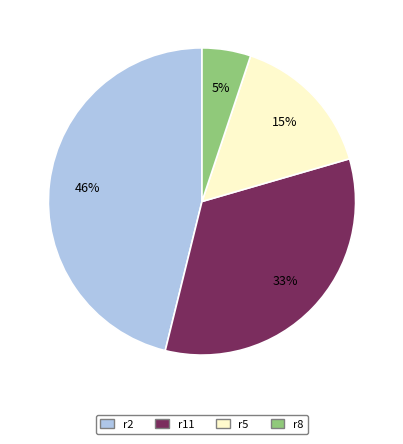

Does r5 account for over 50% of the chart?

No